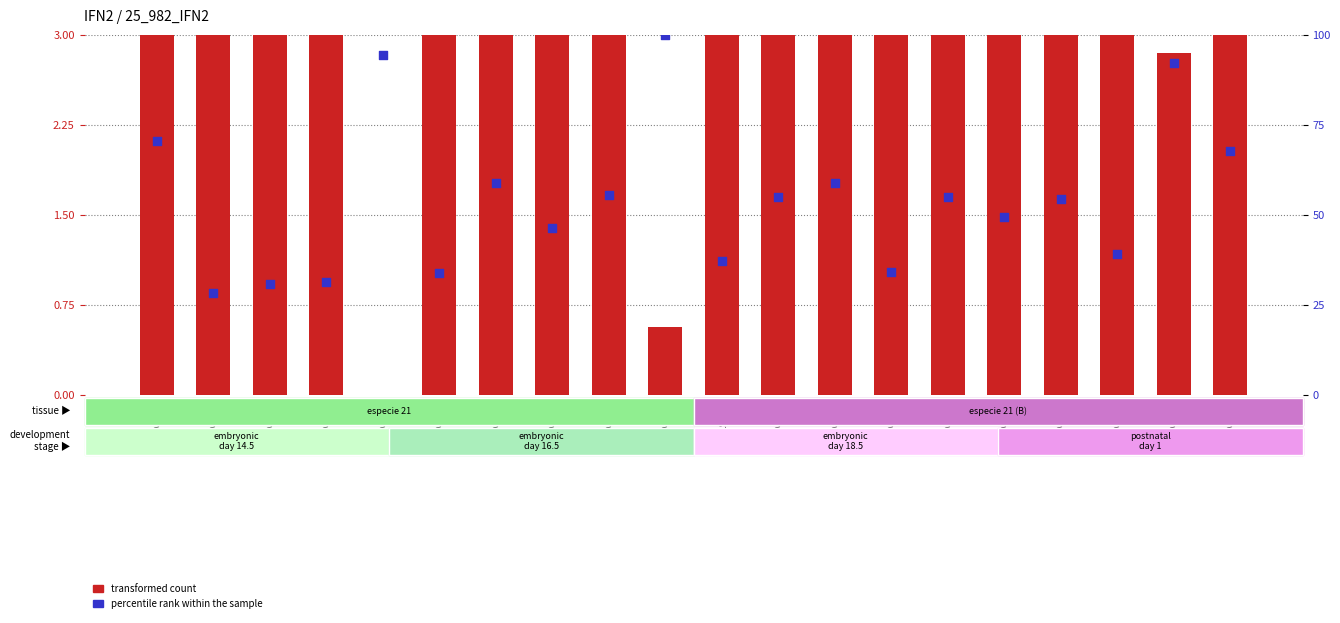

At which category is the sum across all series the highest?

25_982_19